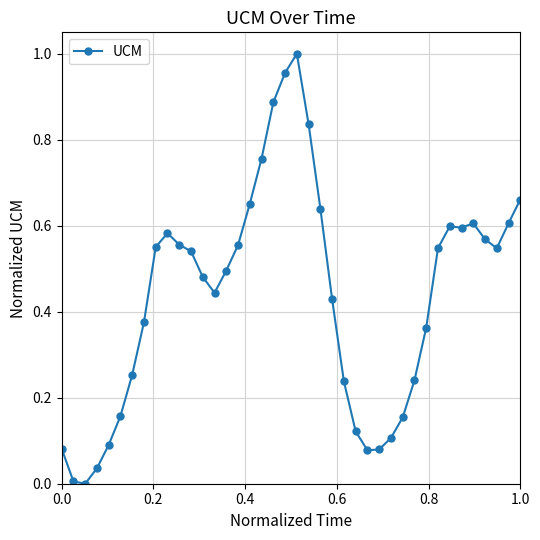

How many lines are shown in the chart?

1